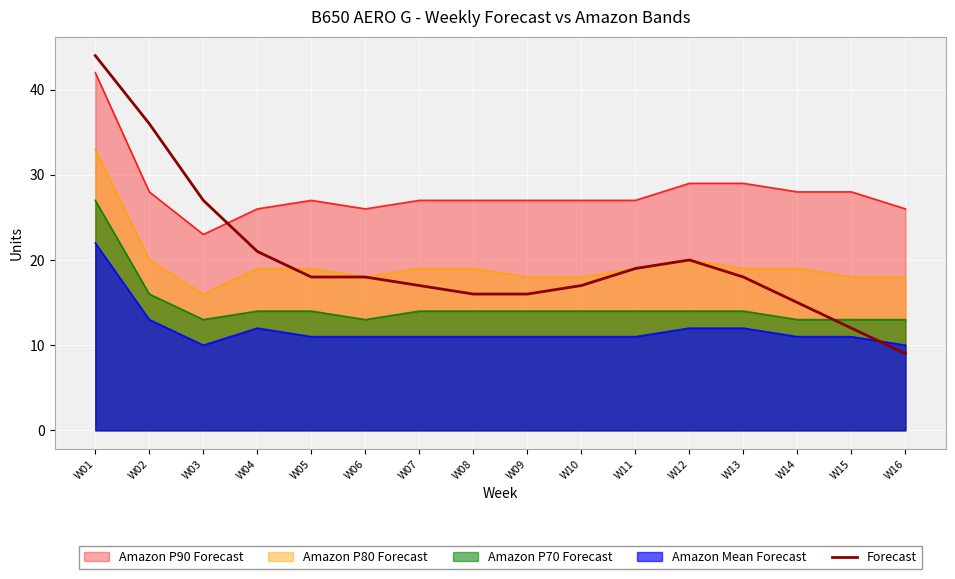

Where does the data first go above 18?

W01